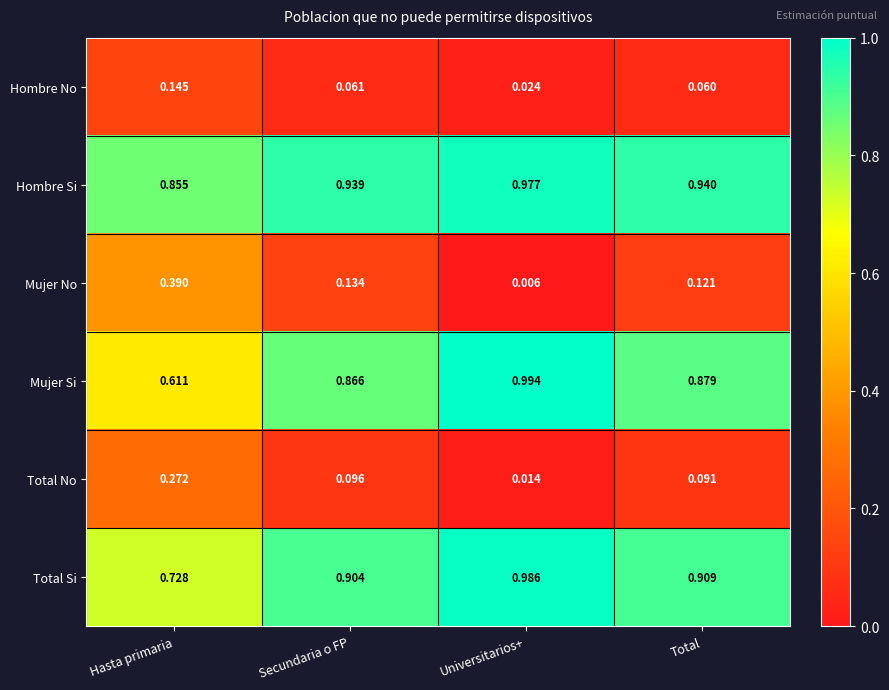

Which series has the largest range (max minus min)?

Mujer No